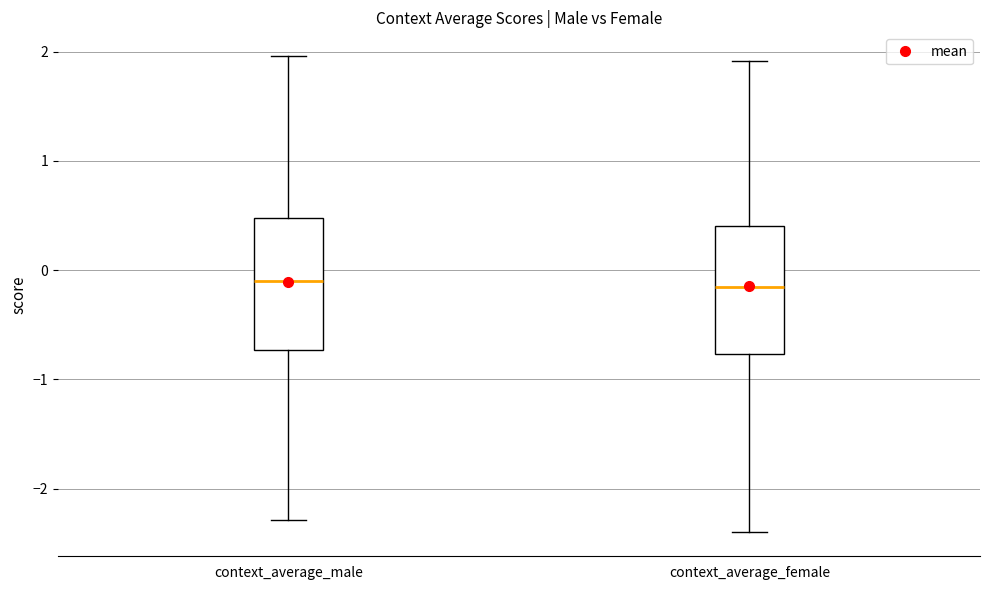

Where does the median line of the box for context_average_male sit on the y-axis? The values are not printed on the chart, so give them approximately, as read against the axis.

-0.1